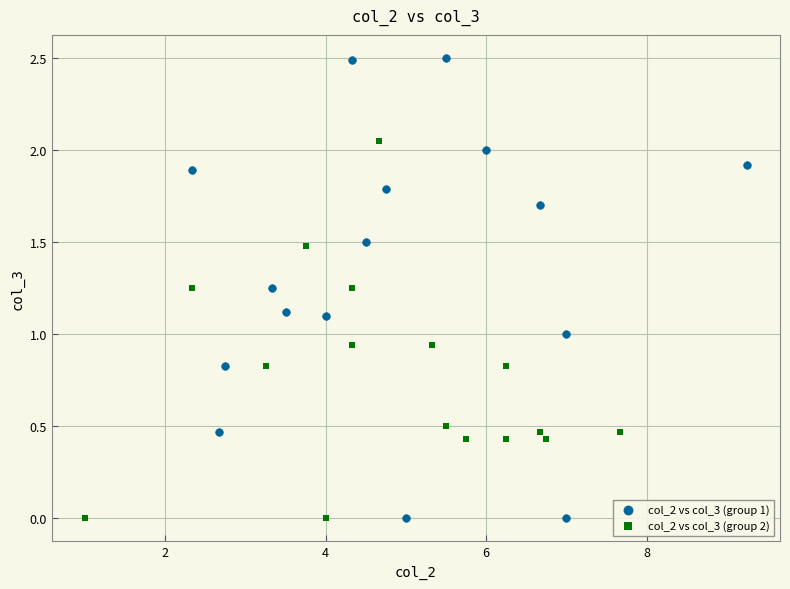

Which series has the largest Y range (max minus min)?

col_2 vs col_3 (group 1)